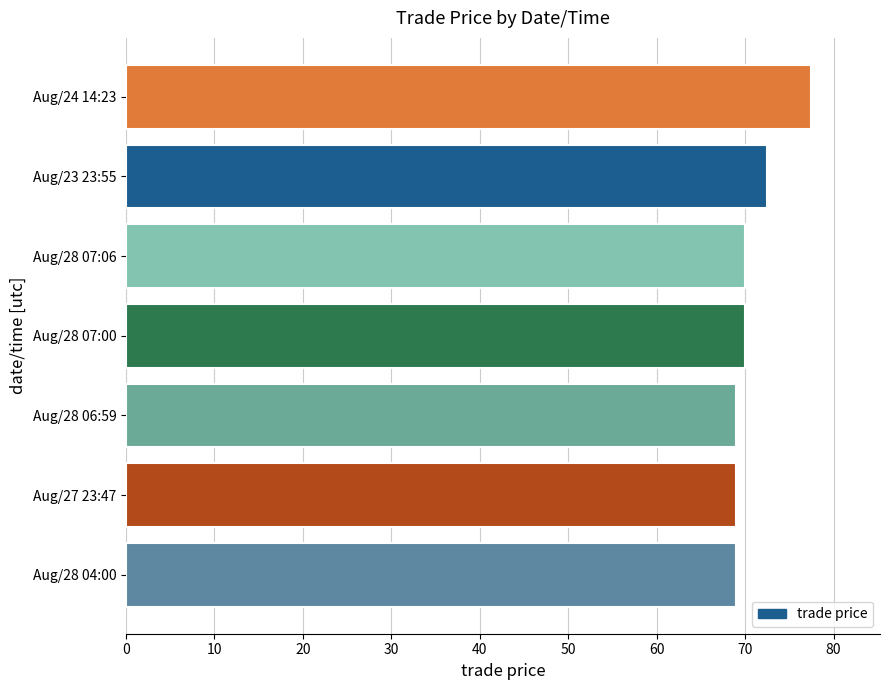

True or false: the data shows 22.4 at Aug/24 14:23.

False